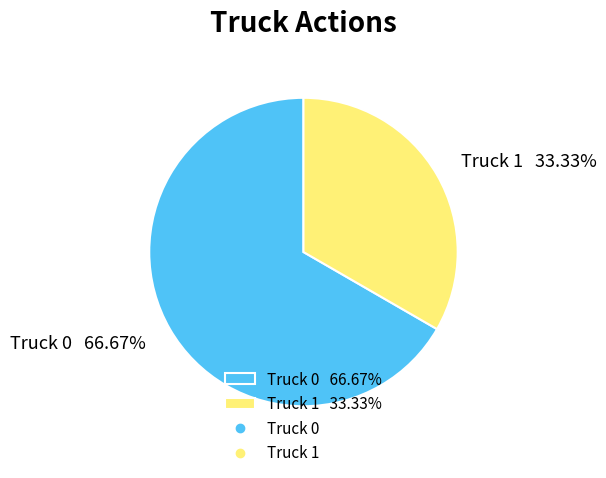

Between Truck 0 66.67% and Truck 1 33.33%, which is larger?

Truck 0 66.67%